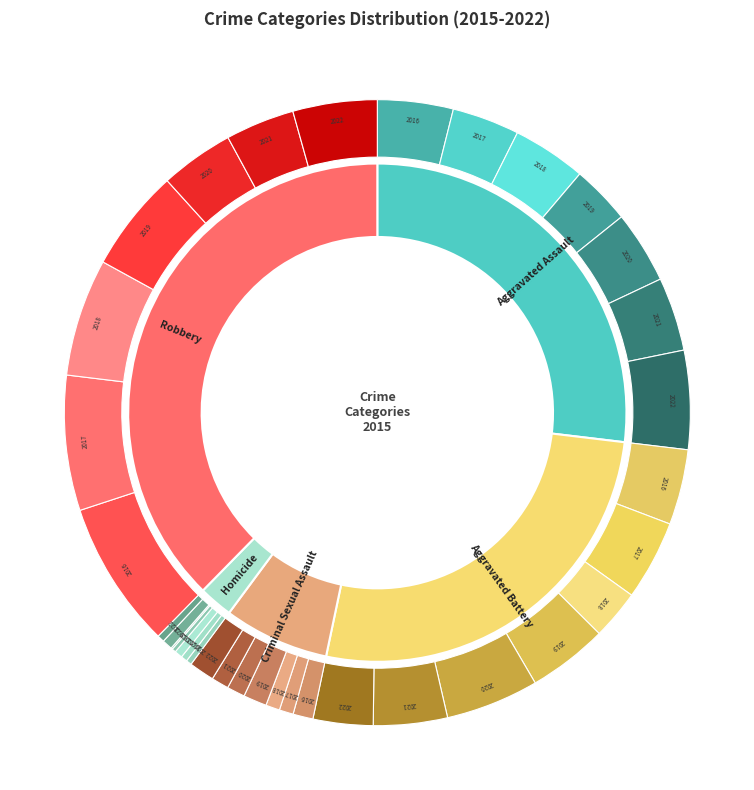

Is it true that Aggravated Assault is 27% of the pie?

True